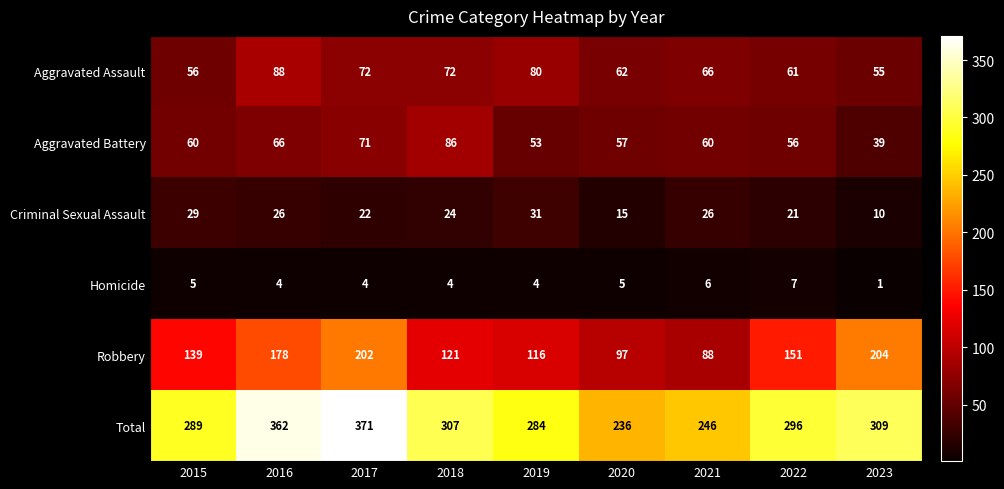

Which category has the lowest value in the Robbery series?

2021